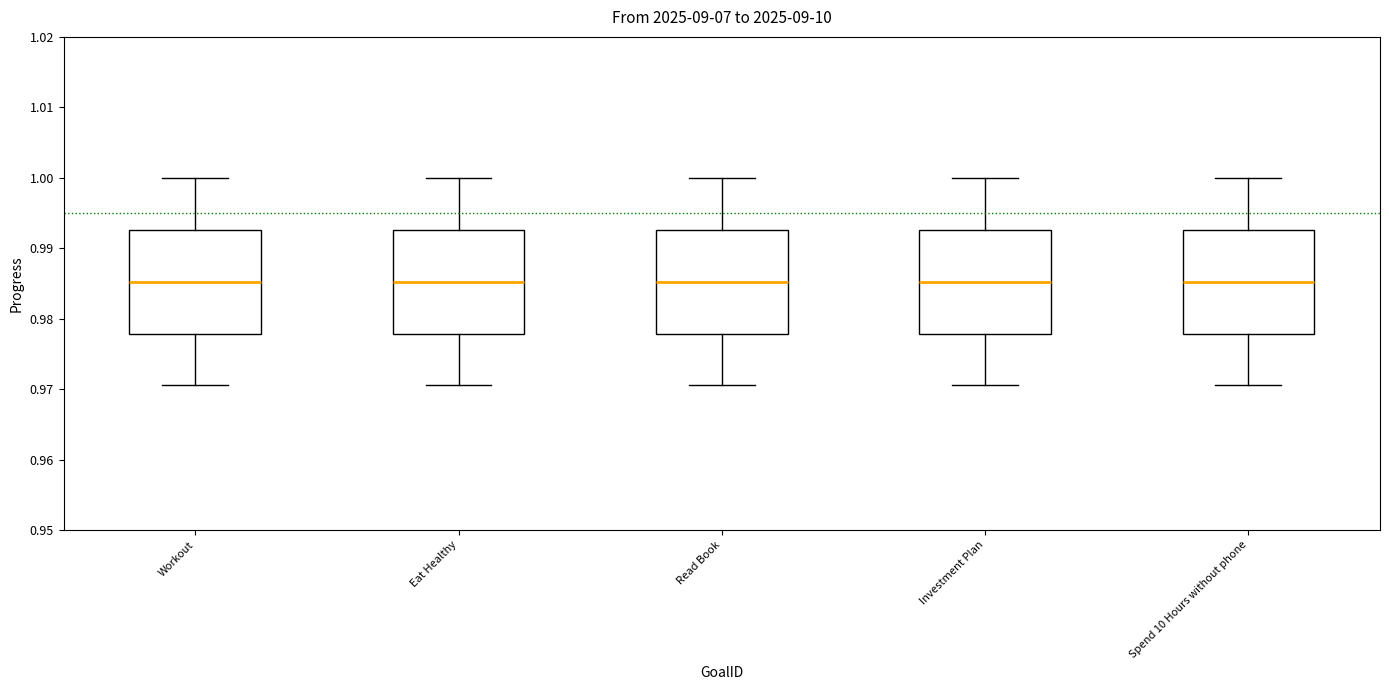

Reading left to right, transcribe this box plot: for each box, give where its median line is, the range the box spans, and where its two whiskers end, as read against the y-axis. The values are not printed on the chart, so give them approximately, as read against the axis.

Workout: median 0.985, box 0.978 to 0.993, whiskers 0.971 to 1.000
Eat Healthy: median 0.985, box 0.978 to 0.993, whiskers 0.971 to 1.000
Read Book: median 0.985, box 0.978 to 0.993, whiskers 0.971 to 1.000
Investment Plan: median 0.985, box 0.978 to 0.993, whiskers 0.971 to 1.000
Spend 10 Hours without phone: median 0.985, box 0.978 to 0.993, whiskers 0.971 to 1.000